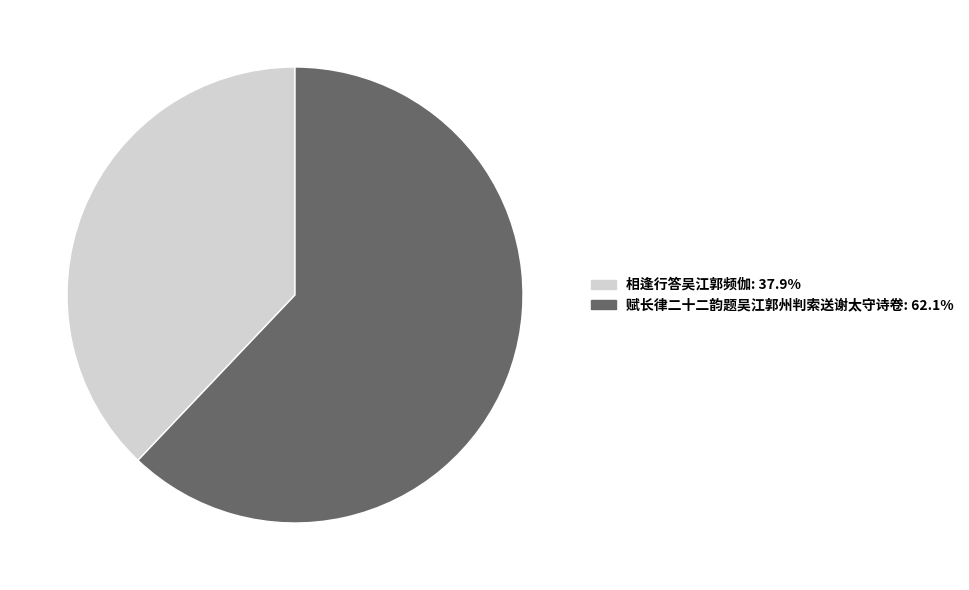

Approximately how many times larger is the value at 相逢行答吴江郭频伽 compared to 赋长律二十二韵题吴江郭州判索送谢太守诗卷?

0.6